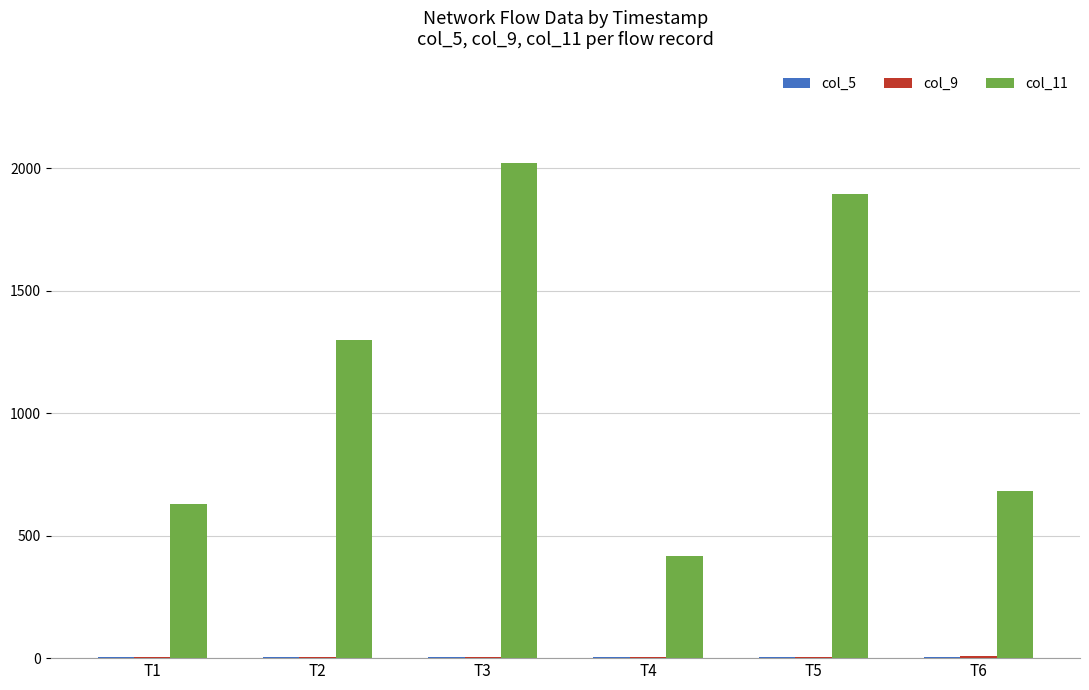

At which category does the chart reach its peak across all series?

T3